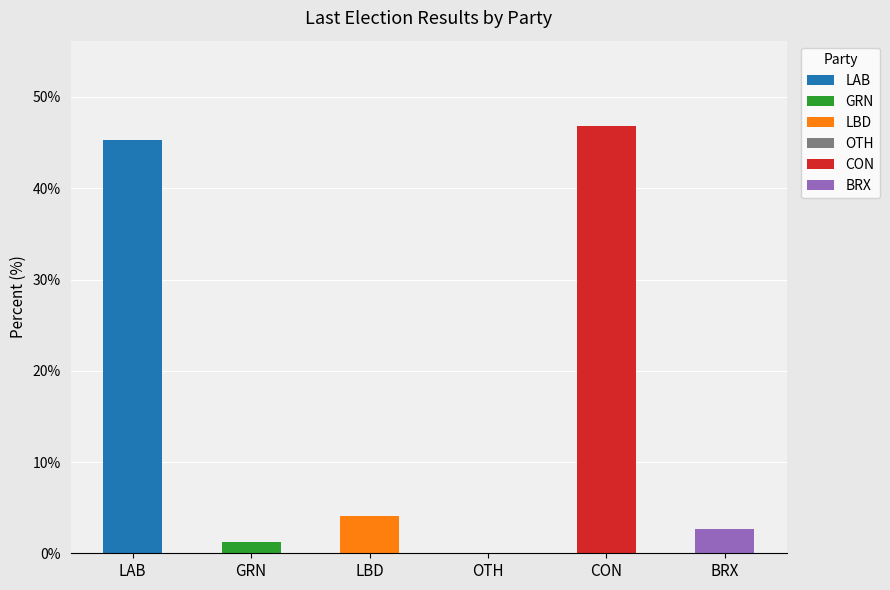

True or false: the data shows 67.8 at CON.

False